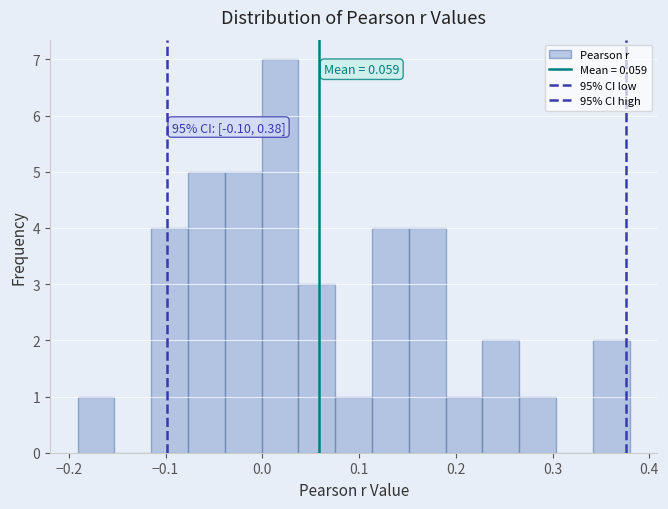

Read against the x-axis, roughly where is the centre of the tallest bar?

0.02